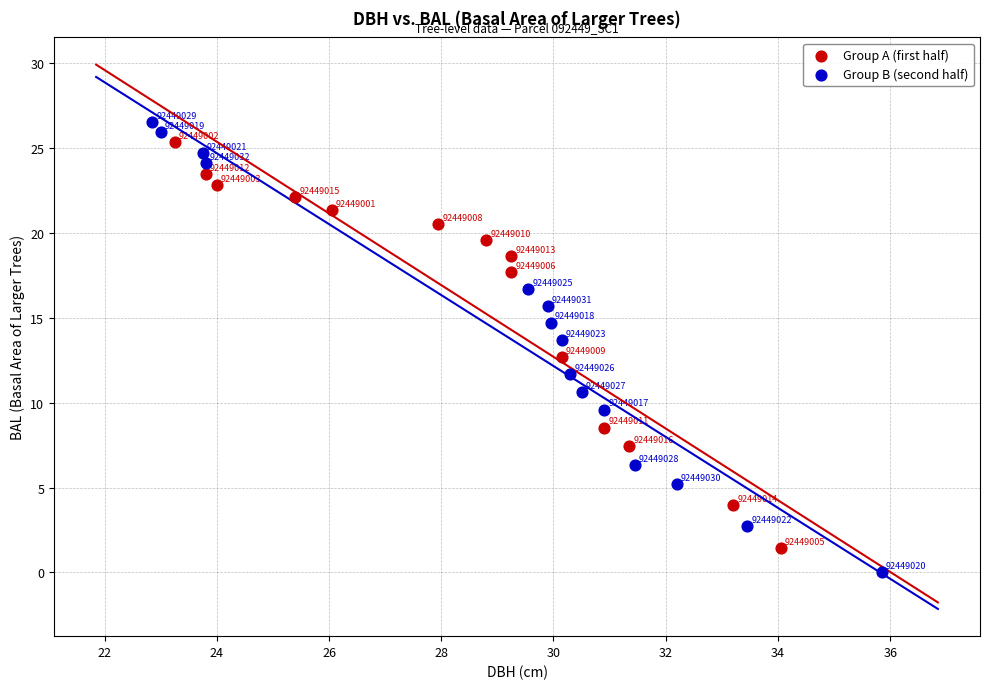

Which series has the widest spread of Y values?

Group B (second half)